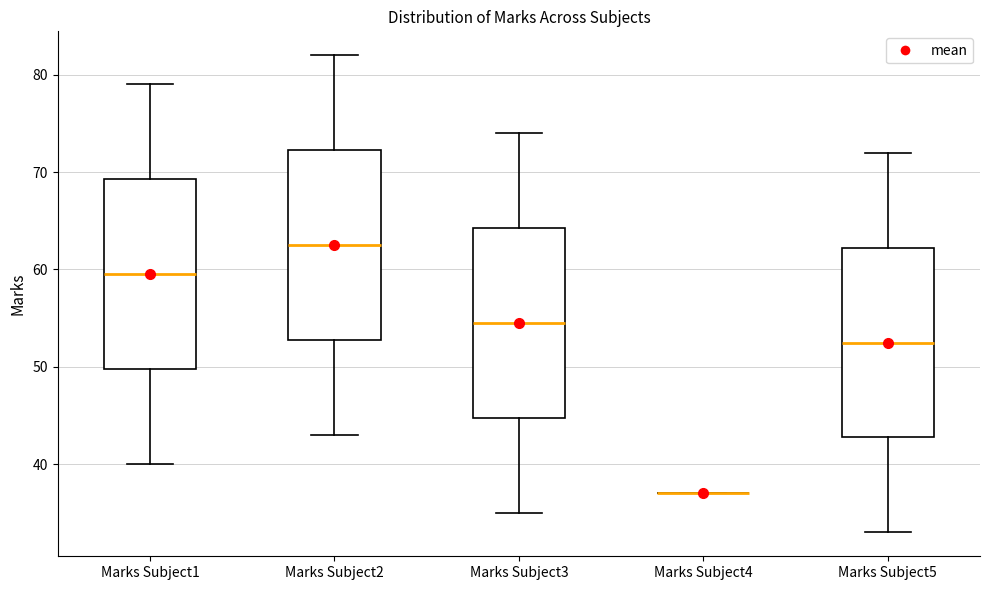

Reading left to right, transcribe this box plot: for each box, give where its median line is, the range the box spans, and where its two whiskers end, as read against the y-axis. The values are not printed on the chart, so give them approximately, as read against the axis.

Marks Subject1: median 60, box 50 to 69, whiskers 40 to 79
Marks Subject2: median 63, box 53 to 72, whiskers 43 to 82
Marks Subject3: median 55, box 45 to 64, whiskers 35 to 74
Marks Subject4: box collapsed to a line at 37, whiskers 37 to 37
Marks Subject5: median 53, box 43 to 62, whiskers 33 to 72